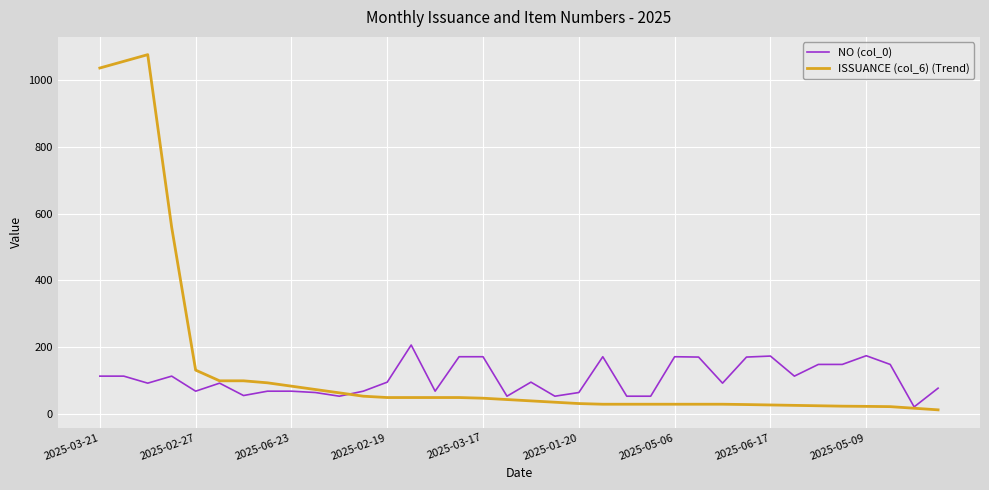

What is the maximum value shown in the chart?

1075.2